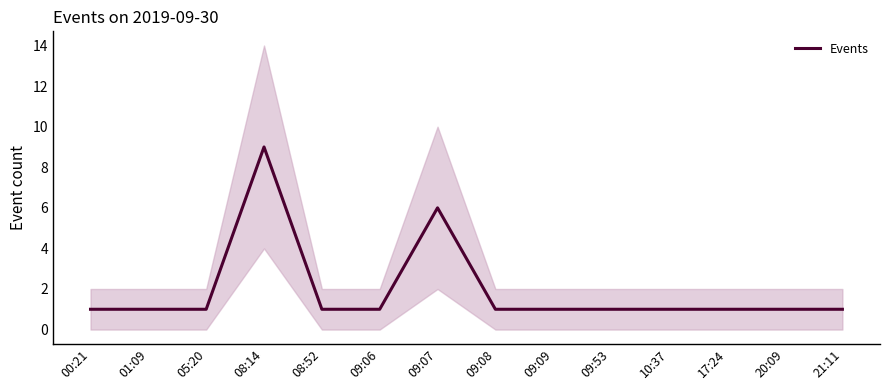

At which category does the data reach its first local peak?

08:14